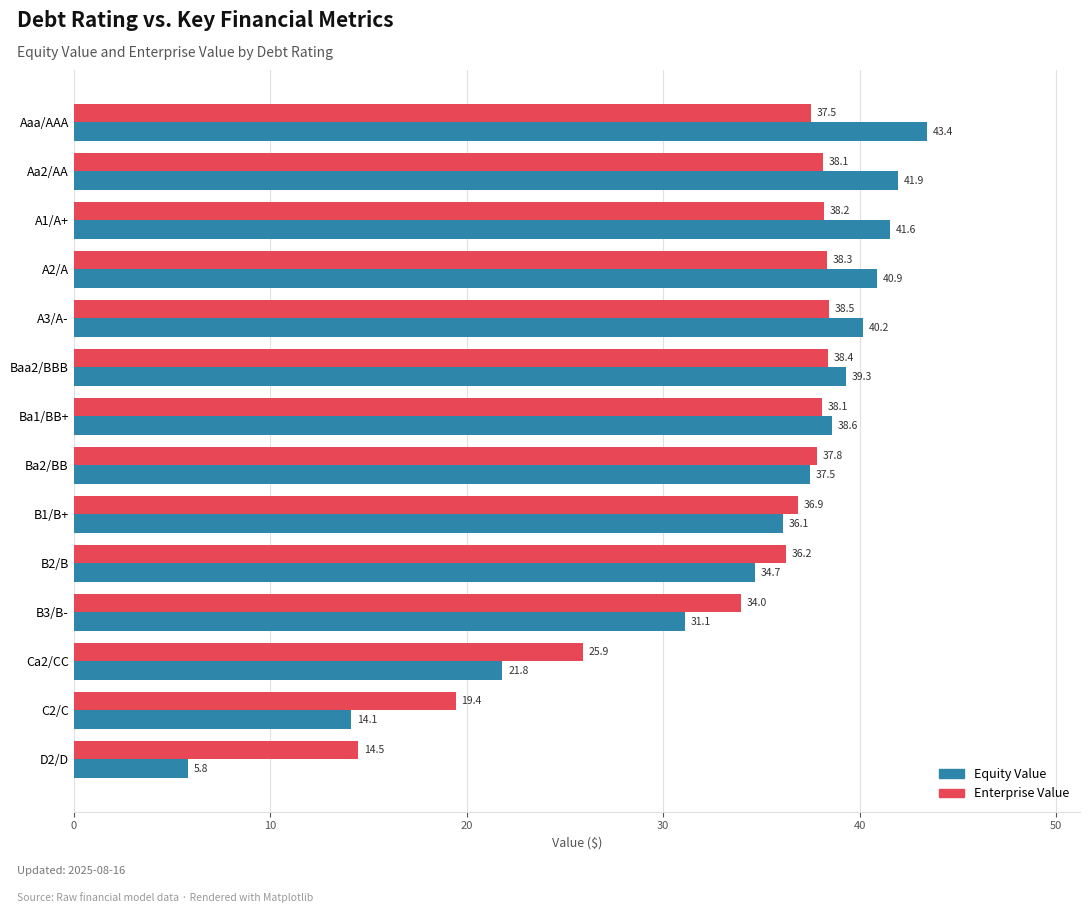

Read the Enterprise Value value at Ba1/BB+.

38.1